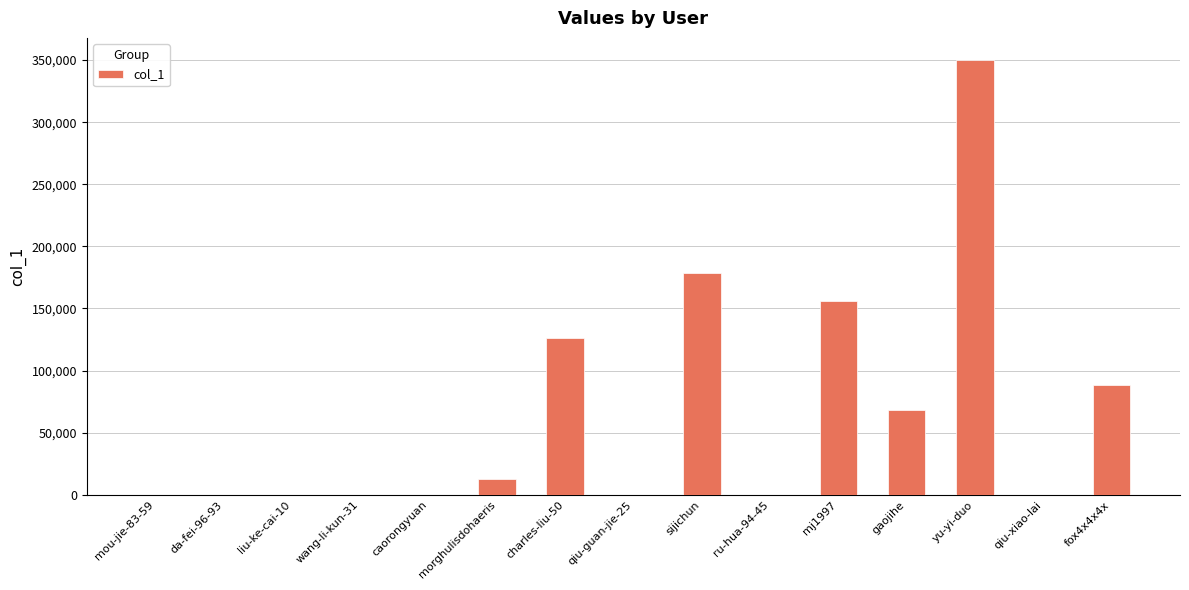

What is the sum of all values?

981504